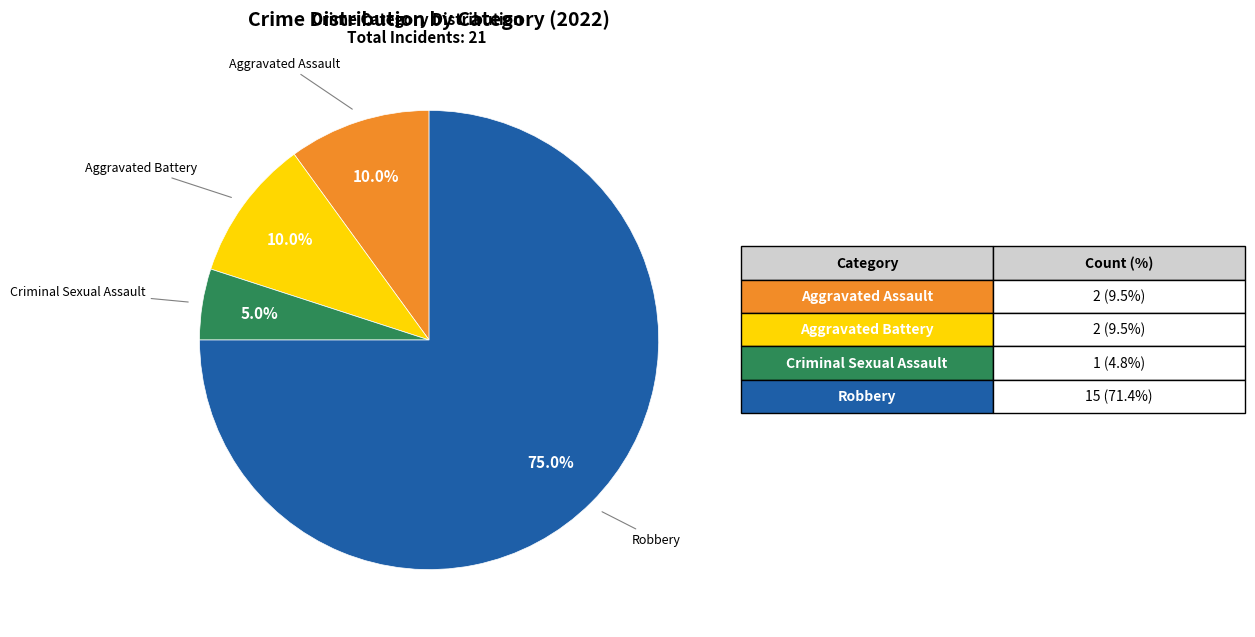

Is there any slice that represents more than half of the pie?

Yes